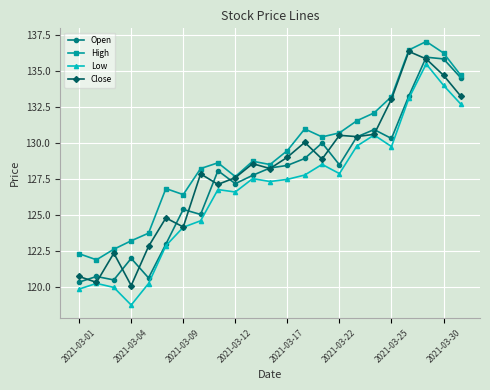

What are all the series names shown in the legend?

Open, High, Low, Close